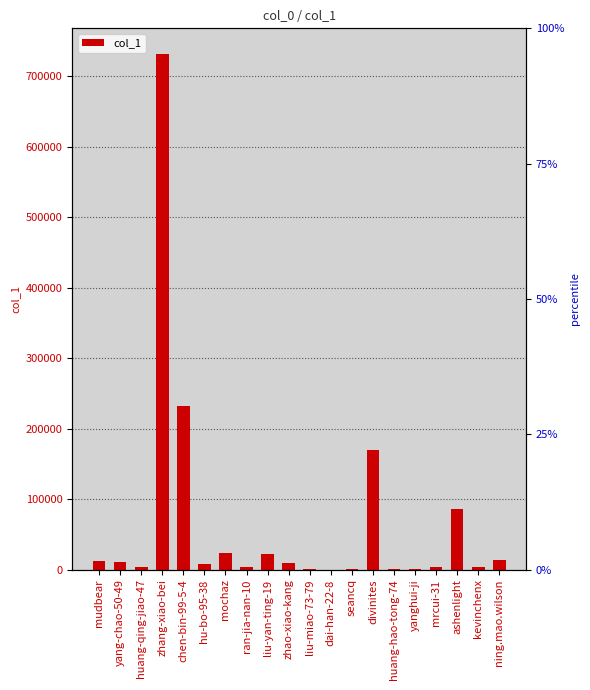

What position from the right is mudbear?

20